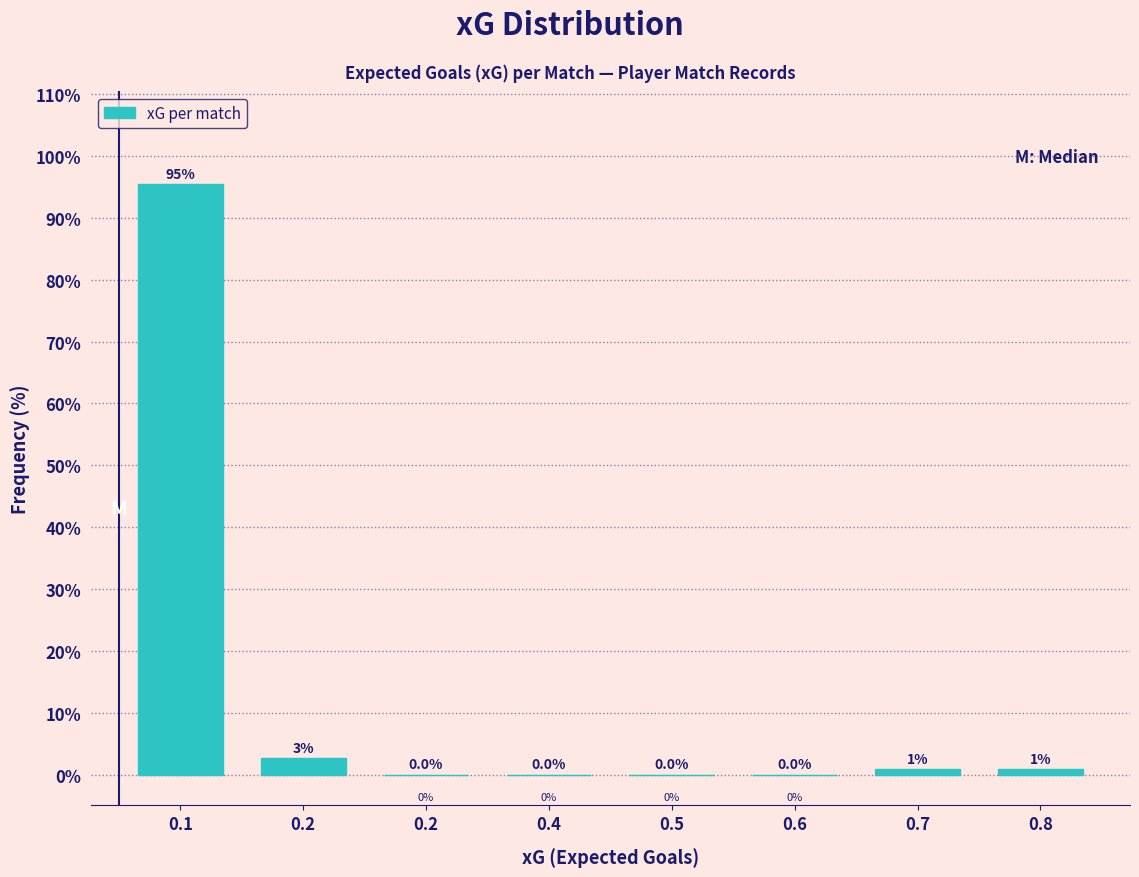

Count the number of categories in the chart.

8